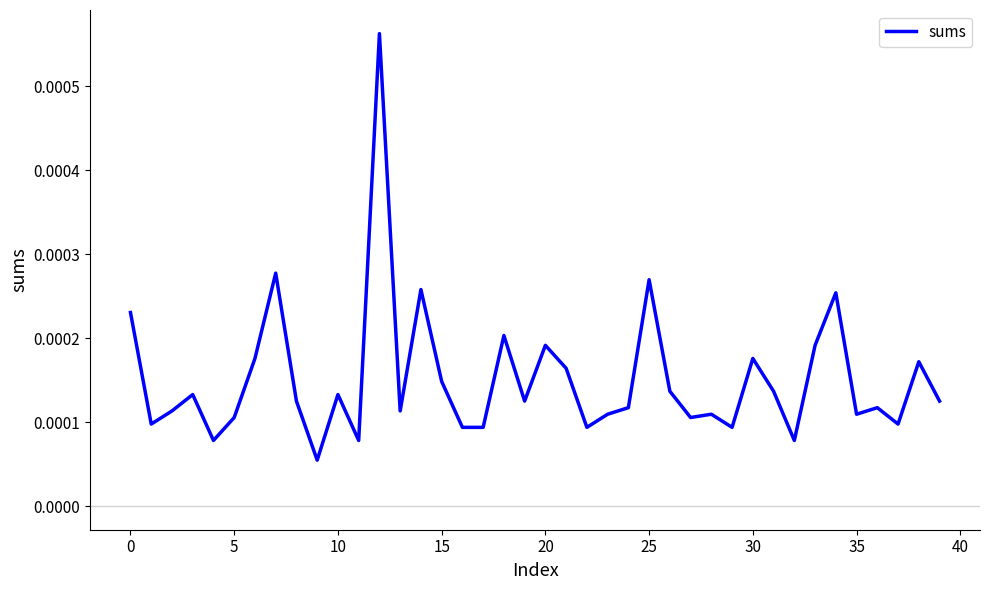

How many lines are shown in the chart?

1